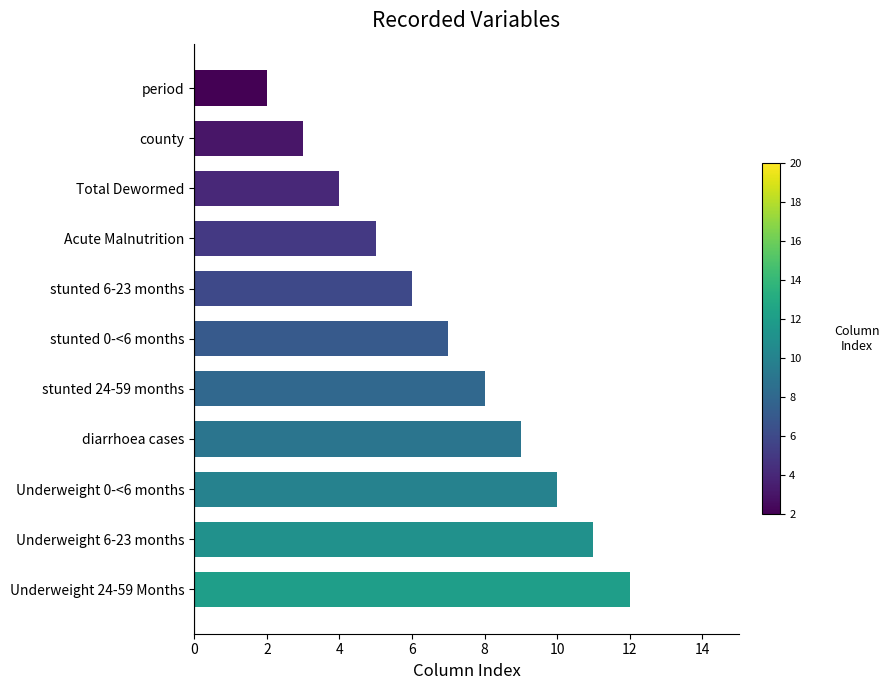

What is the sum of all values?

77